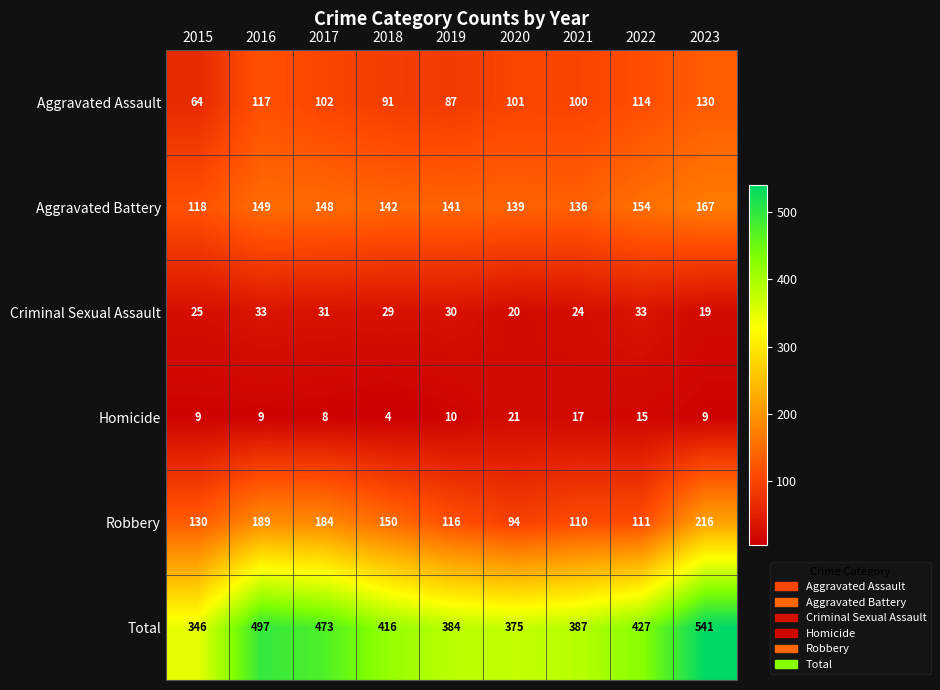

At which category is the sum across all series the highest?

2023